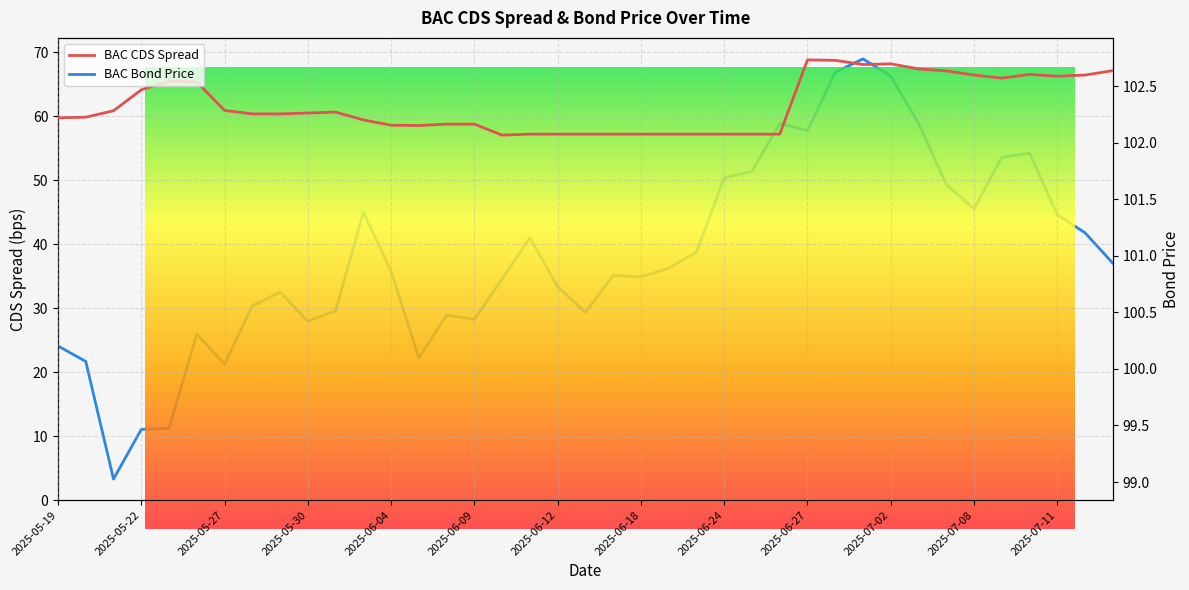

What is the sum of the BAC Bond Price values at 21 and 2025-07-02?

201.3